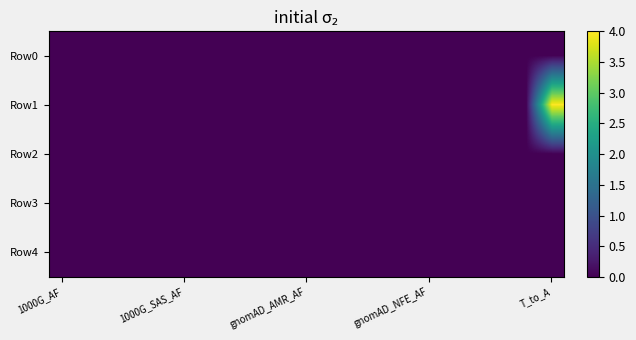

List the series in order of their peak value, highest first.

Row1, Row0, Row2, Row3, Row4